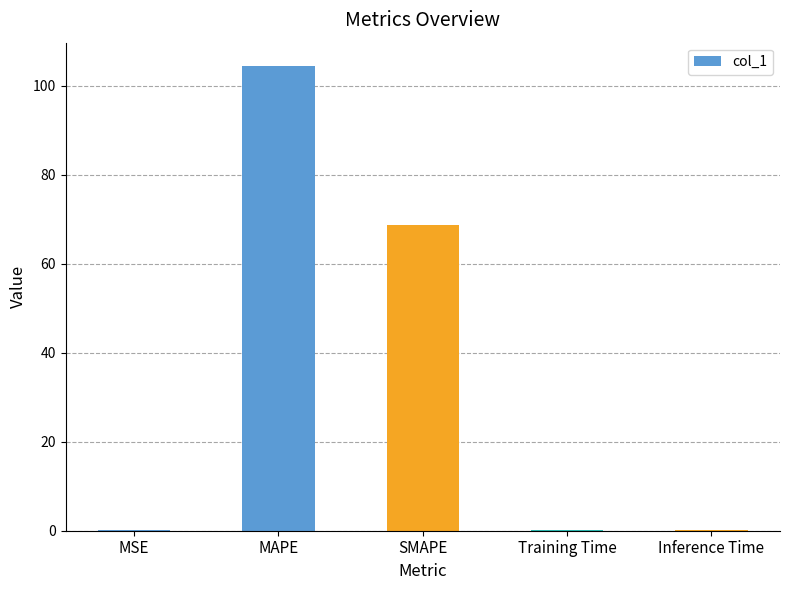

What is the sum of all values?

173.8